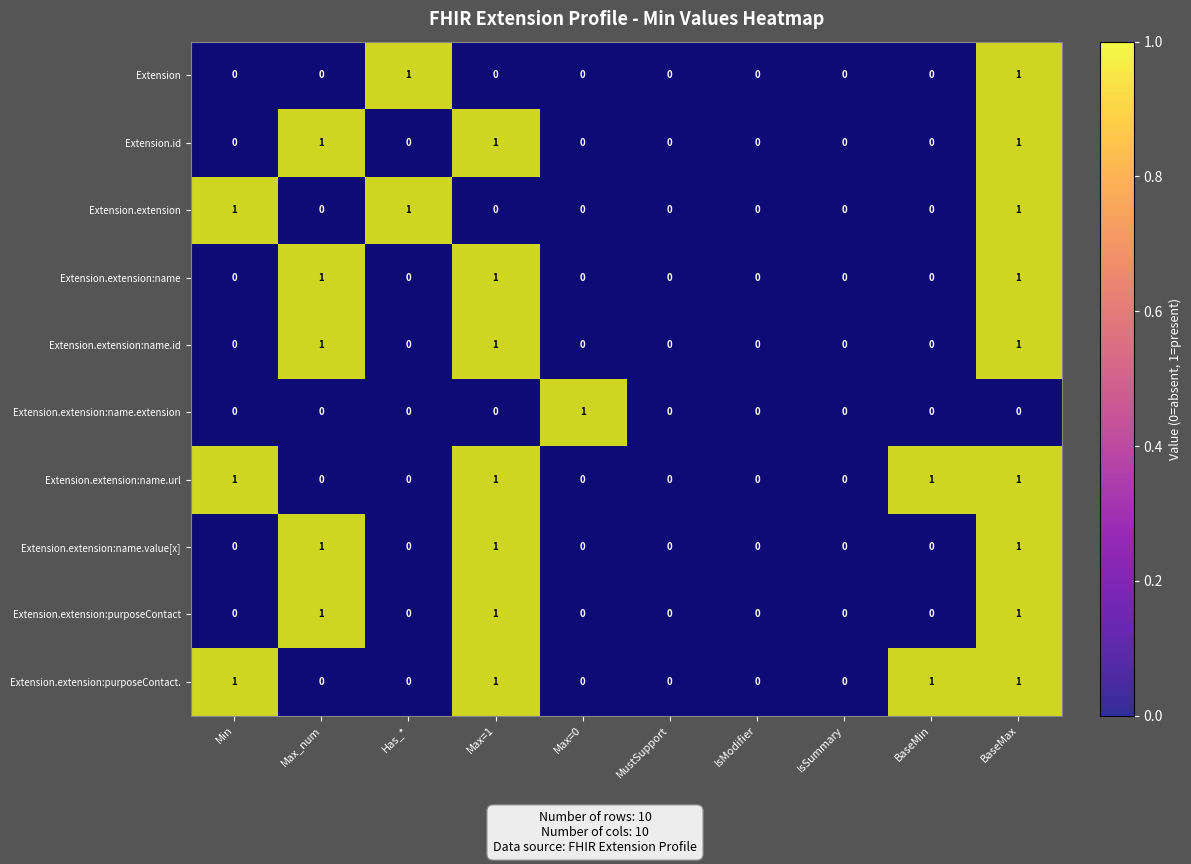

How many Extension.extension:name values are between 0 and 1?

10